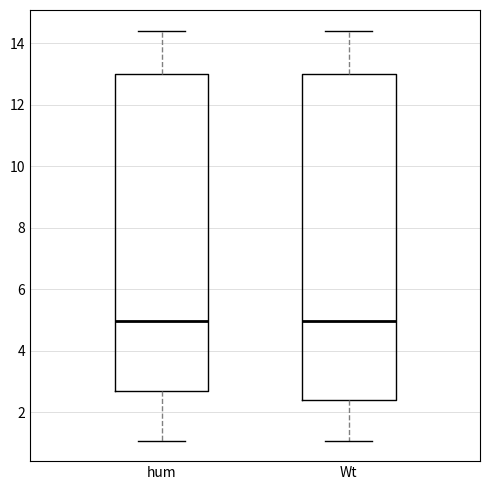

Reading left to right, read every box against the y-axis: the position of its median line, the range the box covers, and the ends of its whiskers. The values are not printed on the chart, so give them approximately, as read against the axis.

hum: median 5.0, box 2.6 to 13.0, whiskers 1.0 to 14.4
Wt: median 5.0, box 2.4 to 13.0, whiskers 1.0 to 14.4